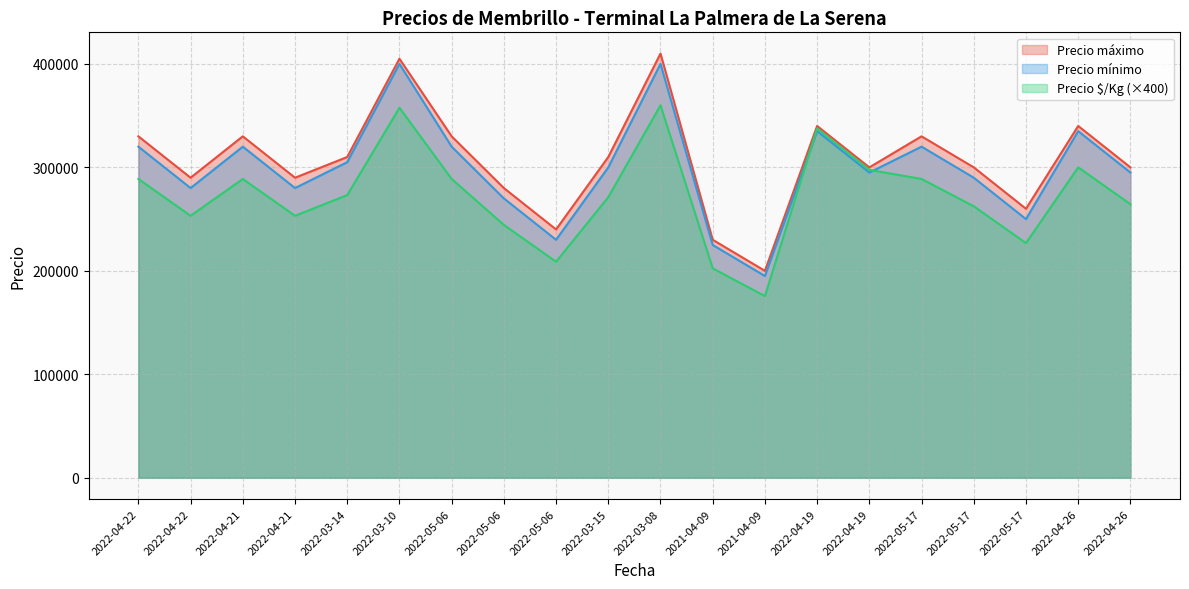

Which series has the largest total across all categories?

Precio máximo